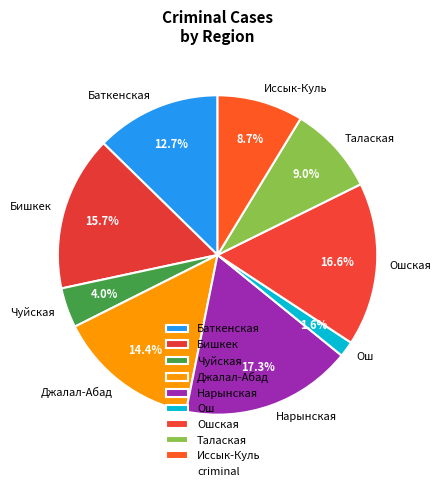

Is there any slice that represents more than half of the pie?

No